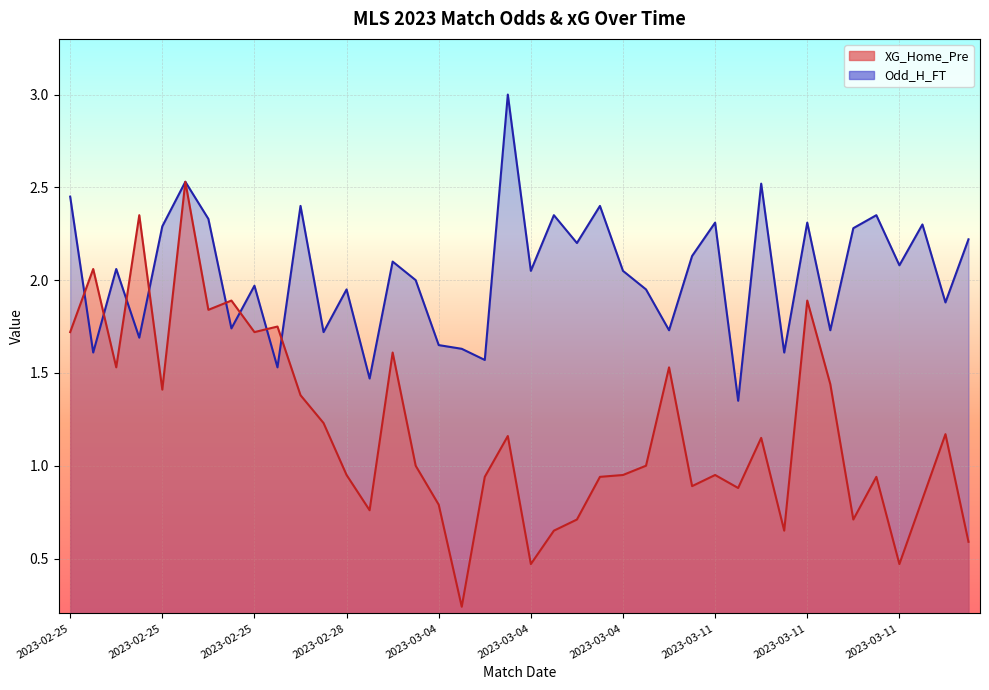

In XG_Home_Pre, how many points are higher than both neighbors (excluding endpoints)?

13